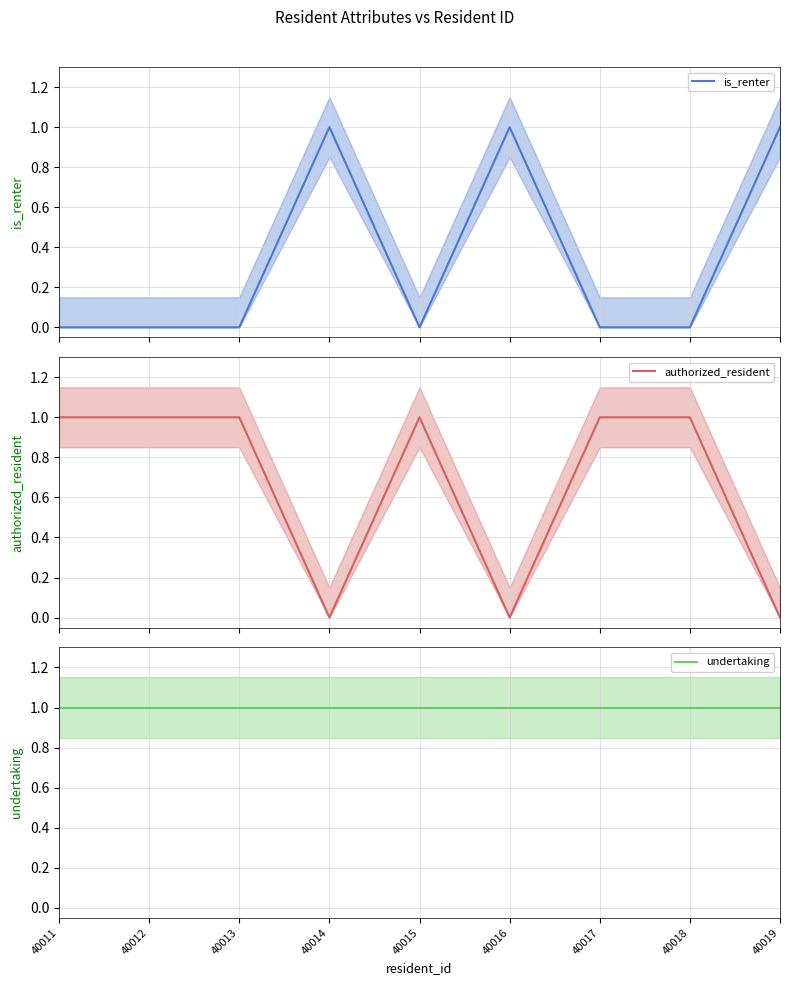

What are all the series names shown in the legend?

is_renter, authorized_resident, undertaking